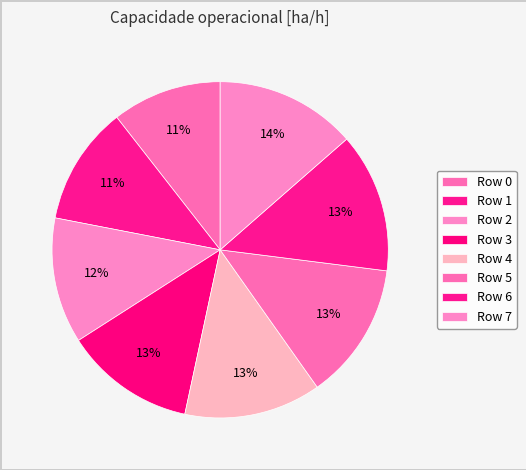

Which has a higher value, Row 3 or Row 5?

Row 5